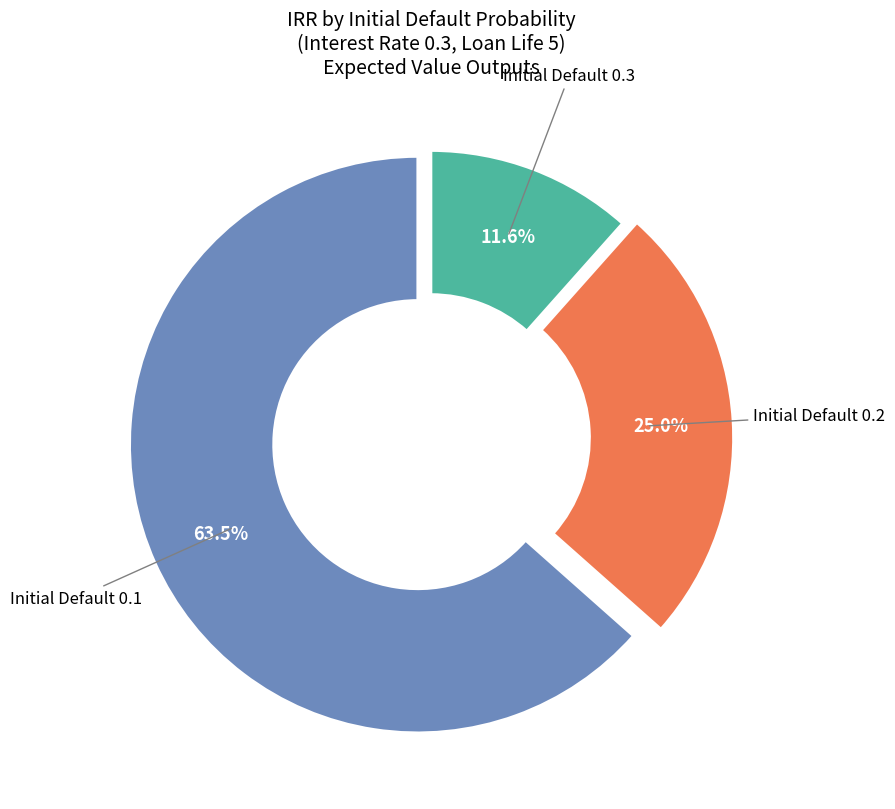

How many segments does this pie chart have?

3